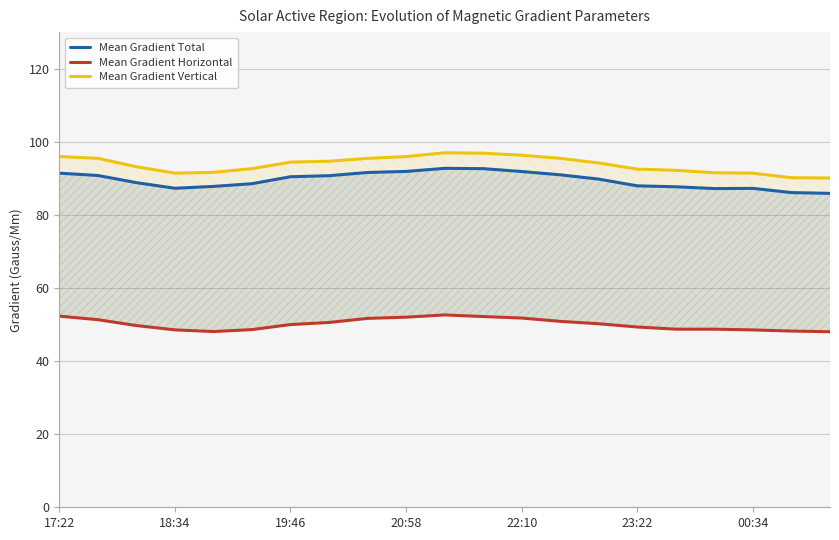

Which has a higher value, 16 or 19?

16